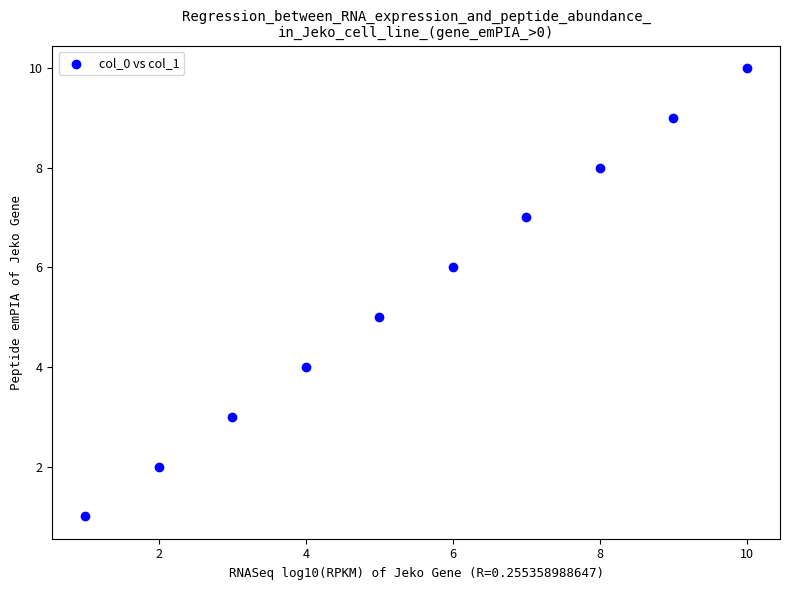

What is the range of Y values (max minus min)?

9